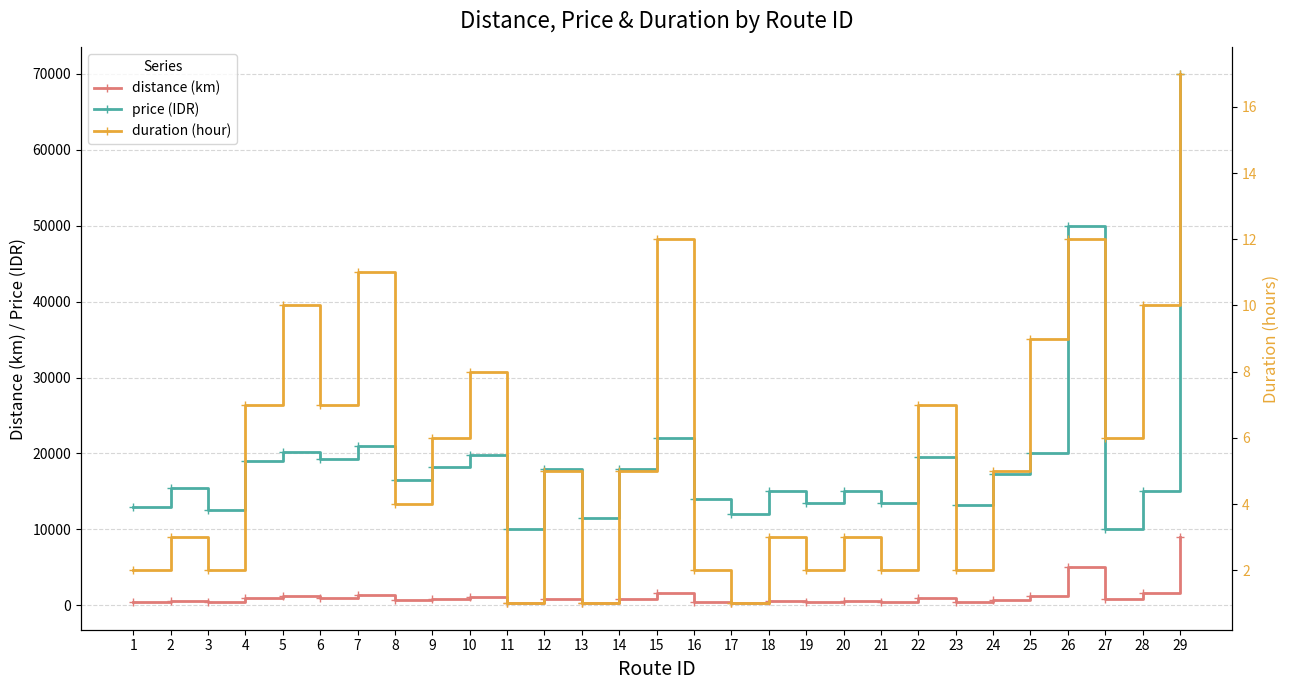

Which series has the largest range (max minus min)?

price 
(IDR)